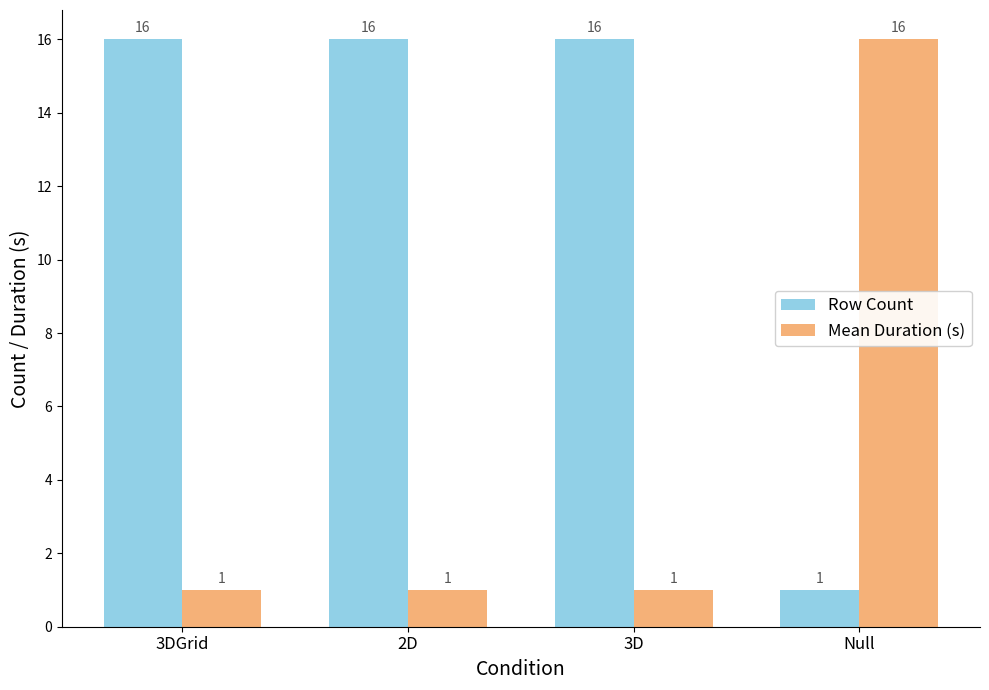

What is the difference between the highest and lowest values at 3DGrid?

15